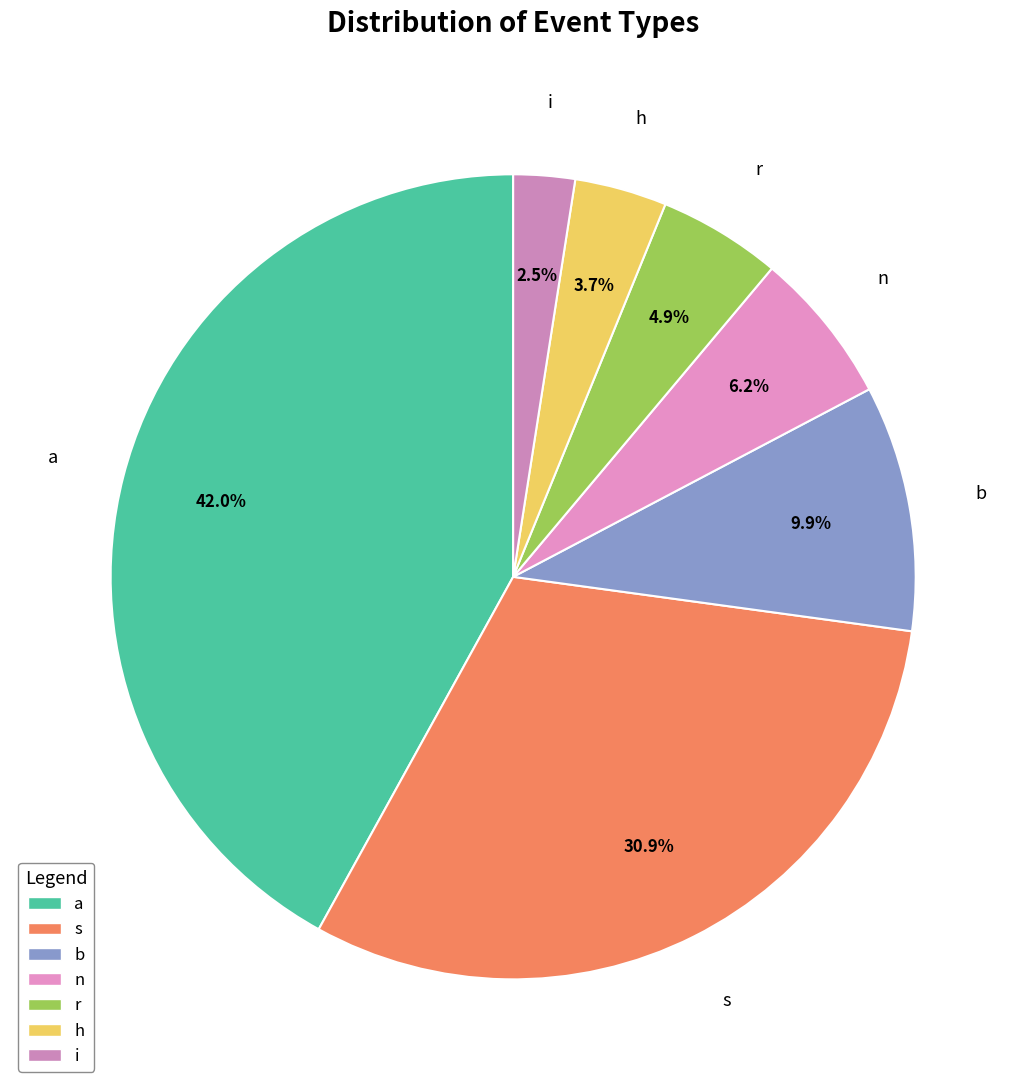

Does s account for over 50% of the chart?

No